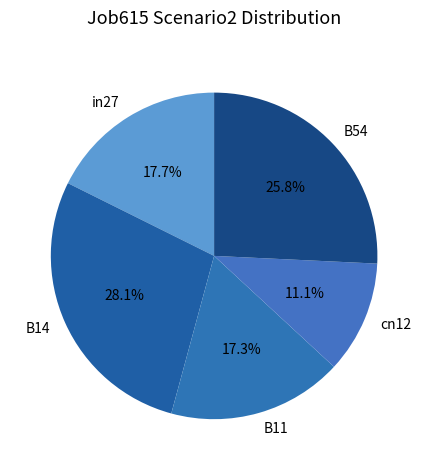

True or false: B54 accounts for 40% of the total.

False